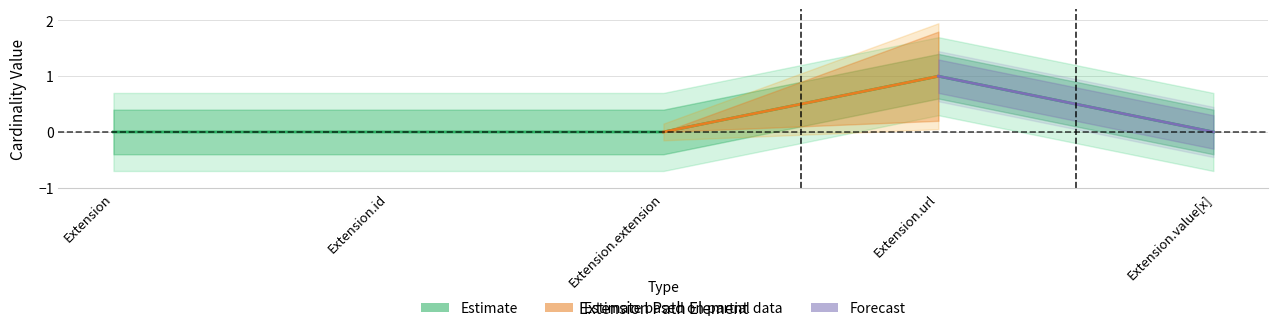

The chart shows a value of 1 at Extension.url. True or false?

False